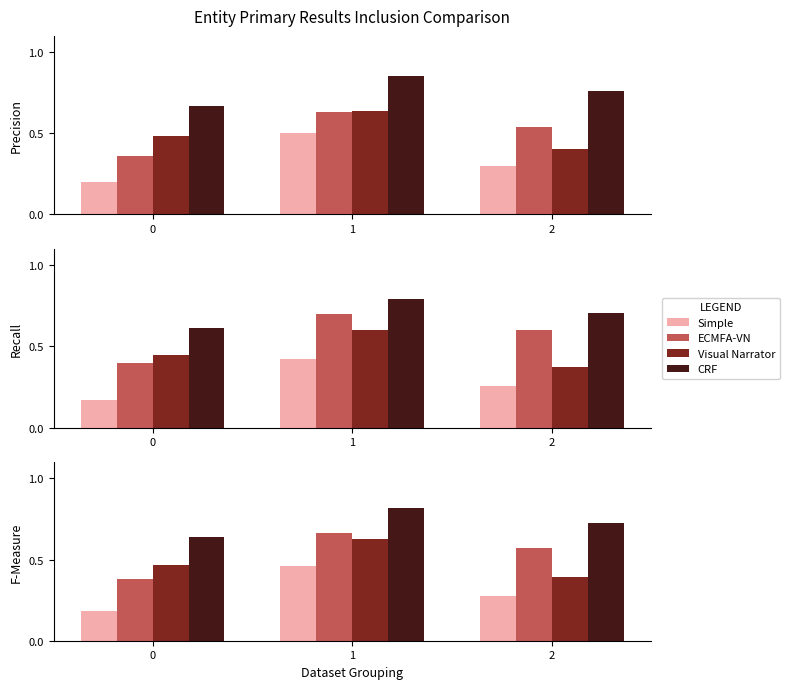

Is it true that Visual Narrator equals 1.0 at 1?

False